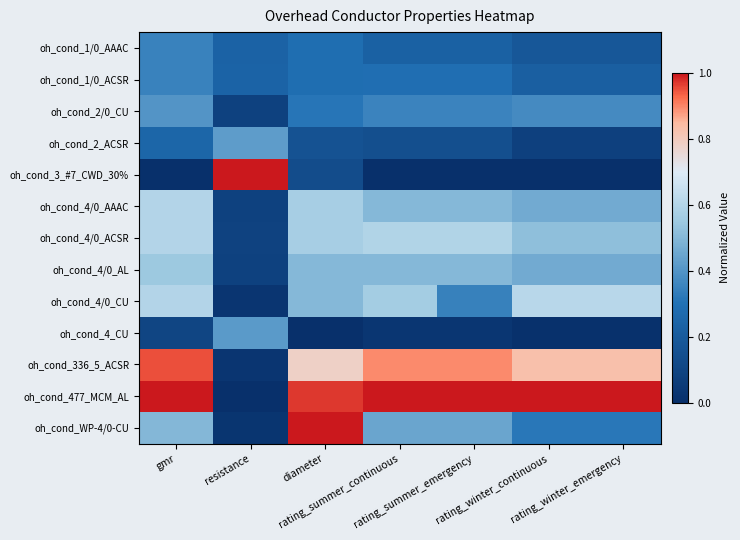

Reading left to right, extract all data points from this chart.

oh_cond_1/0_AAAC: gmr=0.3	resistance=0.2	diameter=0.3	rating_summer_continuous=0.2	rating_summer_emergency=0.2	rating_winter_continuous=0.2	rating_winter_emergency=0.2
oh_cond_1/0_ACSR: gmr=0.3	resistance=0.2	diameter=0.3	rating_summer_continuous=0.3	rating_summer_emergency=0.3	rating_winter_continuous=0.2	rating_winter_emergency=0.2
oh_cond_2/0_CU: gmr=0.4	resistance=0.1	diameter=0.3	rating_summer_continuous=0.4	rating_summer_emergency=0.4	rating_winter_continuous=0.4	rating_winter_emergency=0.4
oh_cond_2_ACSR: gmr=0.2	resistance=0.4	diameter=0.2	rating_summer_continuous=0.1	rating_summer_emergency=0.1	rating_winter_continuous=0.1	rating_winter_emergency=0.1
oh_cond_3_#7_CWD_30%: gmr=0.0	resistance=1.0	diameter=0.1	rating_summer_continuous=0.0	rating_summer_emergency=0.0	rating_winter_continuous=0.0	rating_winter_emergency=0.0
oh_cond_4/0_AAAC: gmr=0.6	resistance=0.1	diameter=0.6	rating_summer_continuous=0.5	rating_summer_emergency=0.5	rating_winter_continuous=0.5	rating_winter_emergency=0.5
oh_cond_4/0_ACSR: gmr=0.6	resistance=0.1	diameter=0.6	rating_summer_continuous=0.6	rating_summer_emergency=0.6	rating_winter_continuous=0.5	rating_winter_emergency=0.5
oh_cond_4/0_AL: gmr=0.5	resistance=0.1	diameter=0.5	rating_summer_continuous=0.5	rating_summer_emergency=0.5	rating_winter_continuous=0.5	rating_winter_emergency=0.5
oh_cond_4/0_CU: gmr=0.6	resistance=0.0	diameter=0.5	rating_summer_continuous=0.6	rating_summer_emergency=0.3	rating_winter_continuous=0.6	rating_winter_emergency=0.6
oh_cond_4_CU: gmr=0.1	resistance=0.4	diameter=0.0	rating_summer_continuous=0.0	rating_summer_emergency=0.0	rating_winter_continuous=0.0	rating_winter_emergency=0.0
oh_cond_336_5_ACSR: gmr=0.9	resistance=0.0	diameter=0.8	rating_summer_continuous=0.9	rating_summer_emergency=0.9	rating_winter_continuous=0.8	rating_winter_emergency=0.8
oh_cond_477_MCM_AL: gmr=1.0	resistance=0.0	diameter=1.0	rating_summer_continuous=1.0	rating_summer_emergency=1.0	rating_winter_continuous=1.0	rating_winter_emergency=1.0
oh_cond_WP-4/0-CU: gmr=0.5	resistance=0.0	diameter=1.0	rating_summer_continuous=0.4	rating_summer_emergency=0.4	rating_winter_continuous=0.3	rating_winter_emergency=0.3